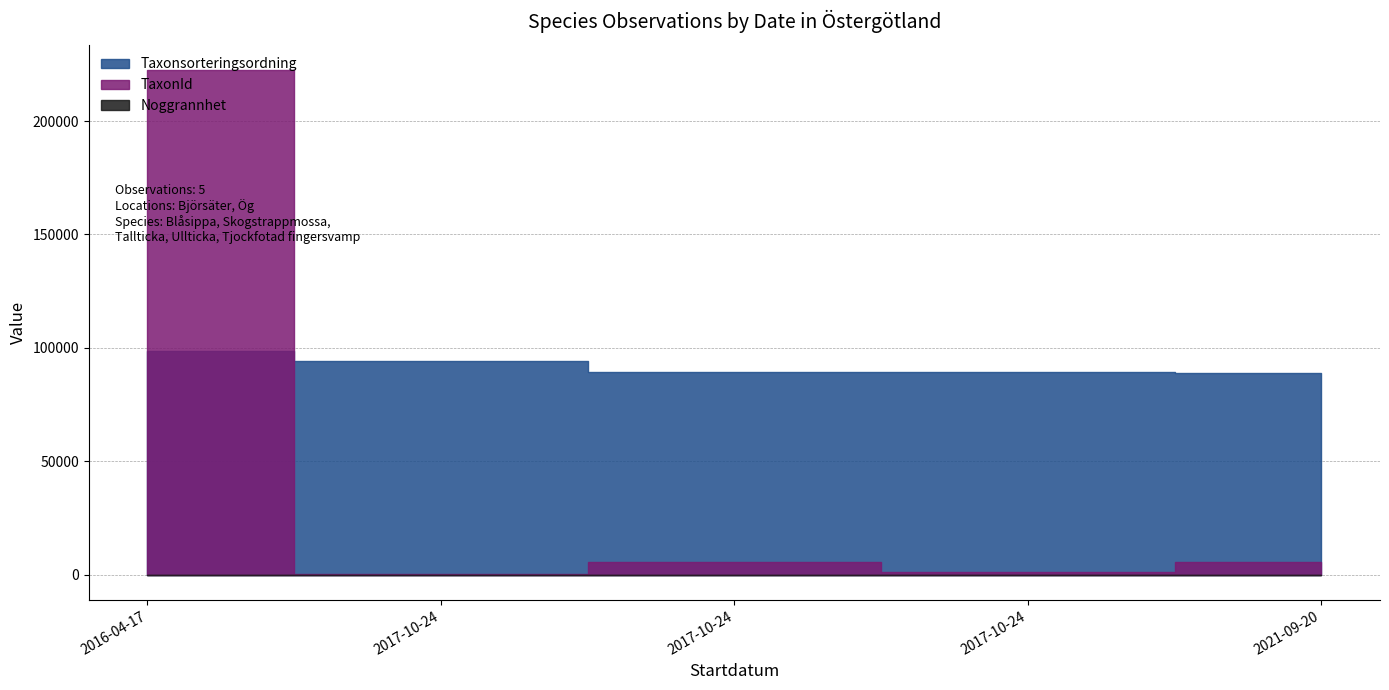

At which label does Taxonsorteringsordning first exceed 89412?

2016-04-17